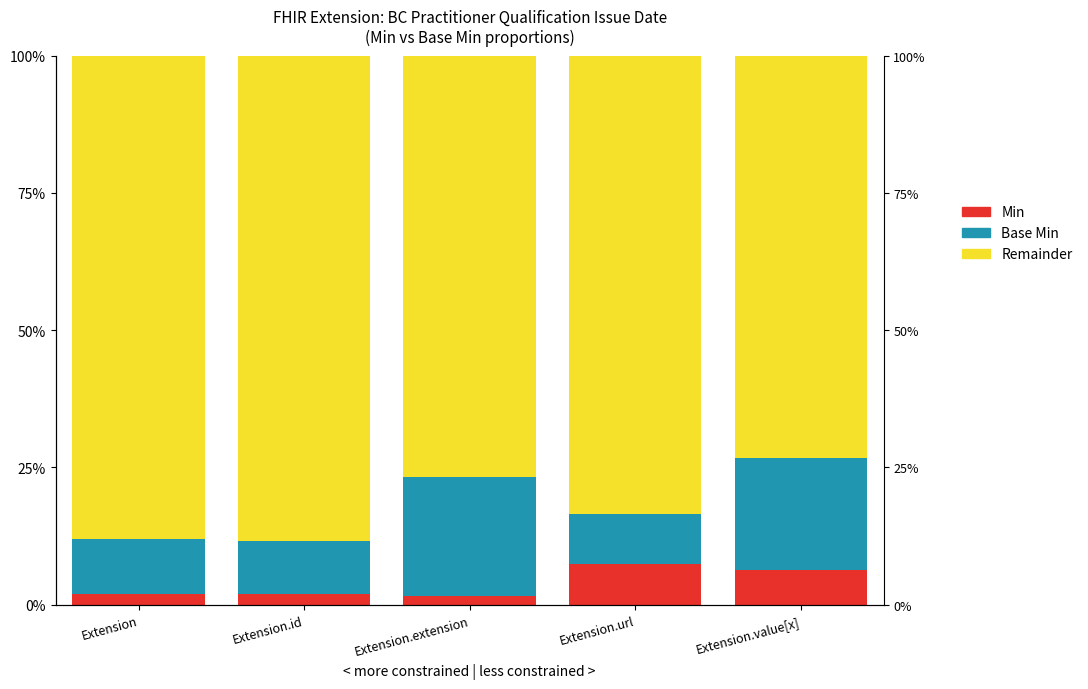

The Min series shows 2.8 at Extension. True or false?

False